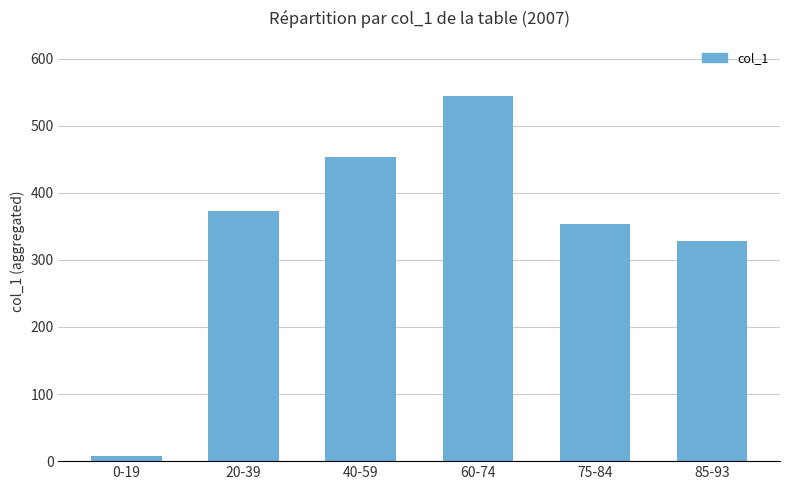

What is the maximum value shown in the chart?

545